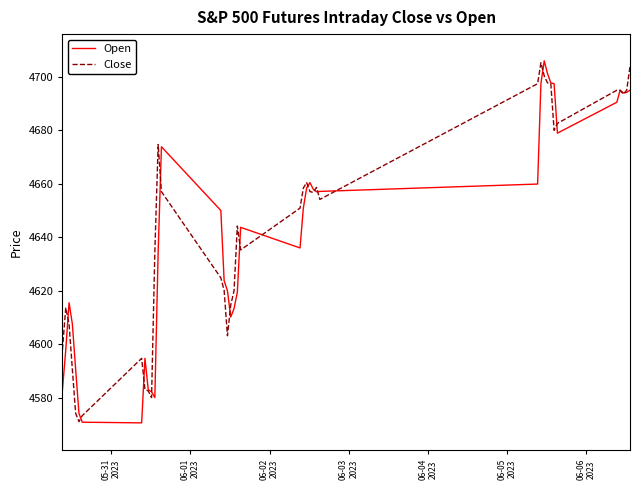

How many lines are shown in the chart?

2